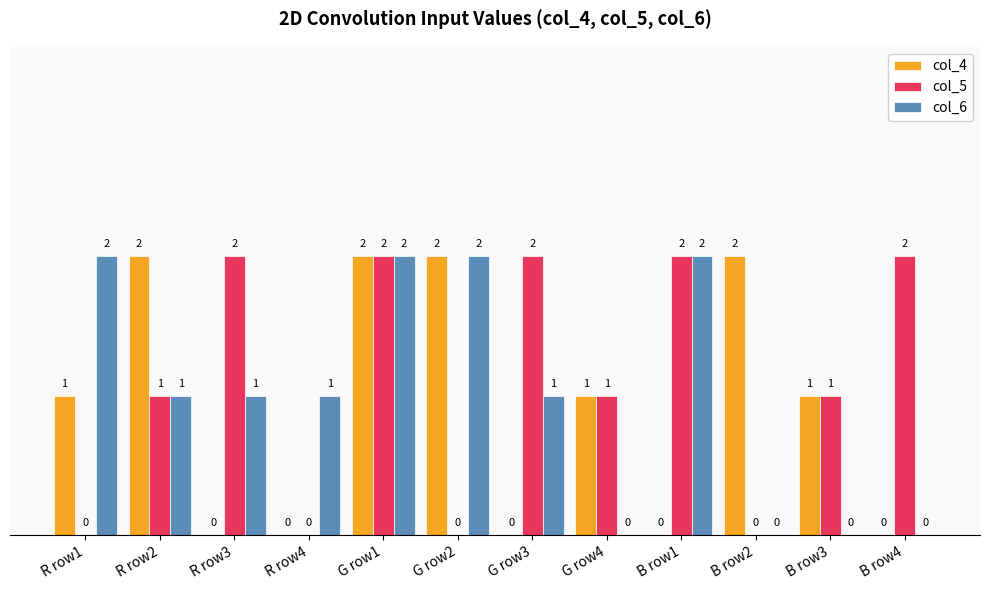

Is it true that col_5 equals 1 at G row2?

False